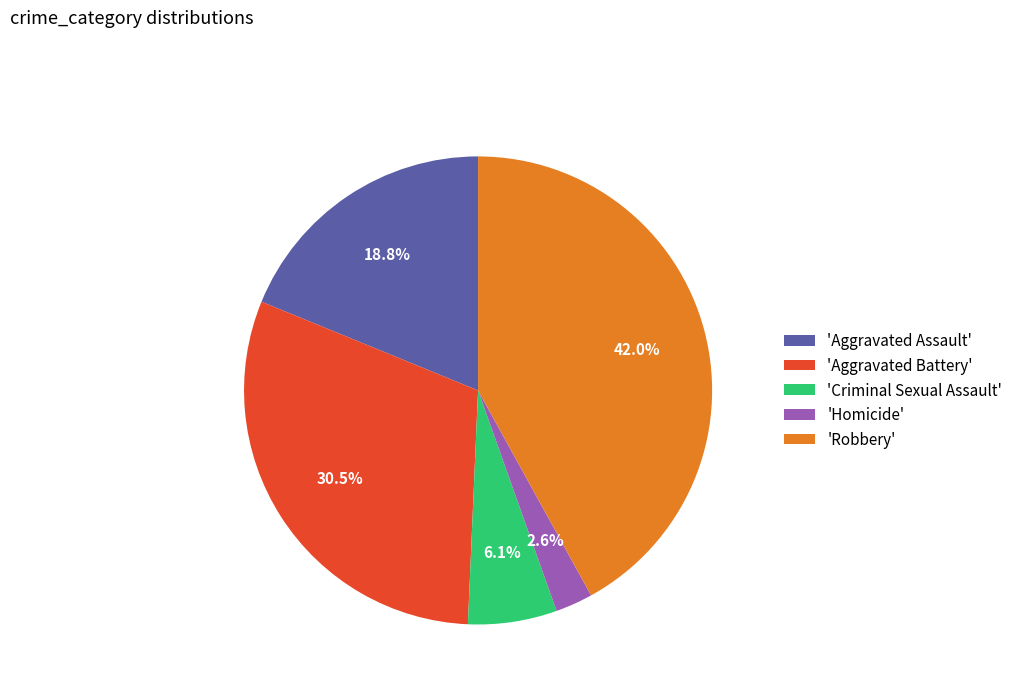

Rank the categories by value from lowest to highest.

'Homicide', 'Criminal Sexual Assault', 'Aggravated Assault', 'Aggravated Battery', 'Robbery'